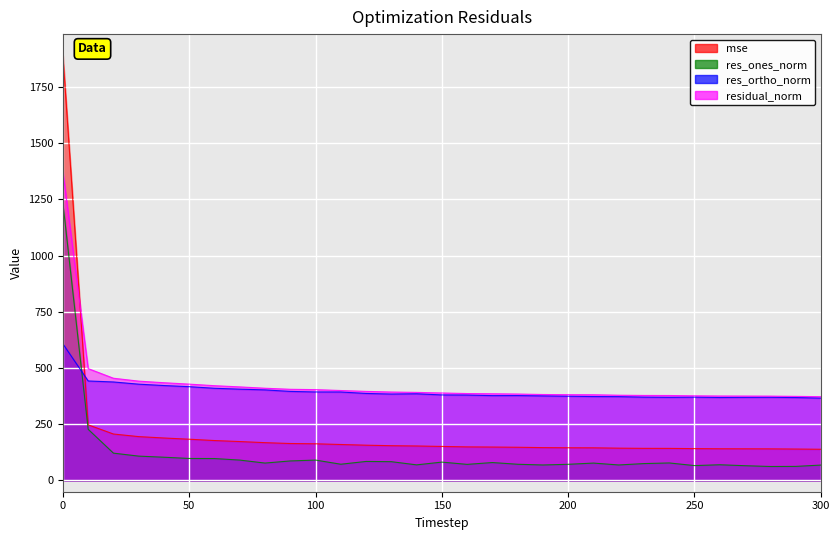

Reading left to right, transcribe all the data shown in this chart.

mse: 0=1889.7	10=247.4	20=206.5	30=195.0	40=188.8	50=183.4	60=177.5	70=173.0	80=168.1	90=164.3	100=163.1	110=159.9	120=156.9	130=154.6	140=153.3	150=151.3	160=149.3	170=148.6	180=147.7	190=146.1	200=145.4	210=145.2	220=143.7	230=142.8	240=142.7	250=141.6	260=141.0	270=140.8	280=140.6	290=139.8	300=138.8
res_ones_norm: 0=1233.3	10=227.5	20=121.5	30=108.3	40=103.4	50=97.8	60=97.5	70=90.7	80=77.4	90=86.9	100=90.7	110=72.3	120=84.6	130=83.5	140=69.4	150=81.7	160=71.6	170=79.7	180=72.1	190=68.9	200=71.9	210=77.3	220=69.0	230=75.1	240=77.9	250=66.2	260=69.9	270=65.6	280=62.1	290=62.5	300=68.4
res_ortho_norm: 0=607.2	10=442.3	20=437.9	30=428.1	40=422.1	50=417.0	60=409.9	70=406.0	80=402.7	90=395.9	100=393.5	110=393.3	120=386.9	130=384.2	140=385.4	150=380.3	160=379.7	170=377.2	180=377.5	190=375.9	200=374.5	210=373.1	220=372.7	230=370.4	240=369.6	250=370.5	260=368.9	270=369.5	280=369.8	290=368.6	300=366.2
residual_norm: 0=1374.7	10=497.4	20=454.5	30=441.6	40=434.5	50=428.3	60=421.3	70=416.0	80=410.0	90=405.4	100=403.8	110=399.9	120=396.1	130=393.2	140=391.6	150=389.0	160=386.4	170=385.5	180=384.3	190=382.2	200=381.4	210=381.0	220=379.0	230=378.0	240=377.7	250=376.3	260=375.5	270=375.2	280=374.9	290=373.9	300=372.5